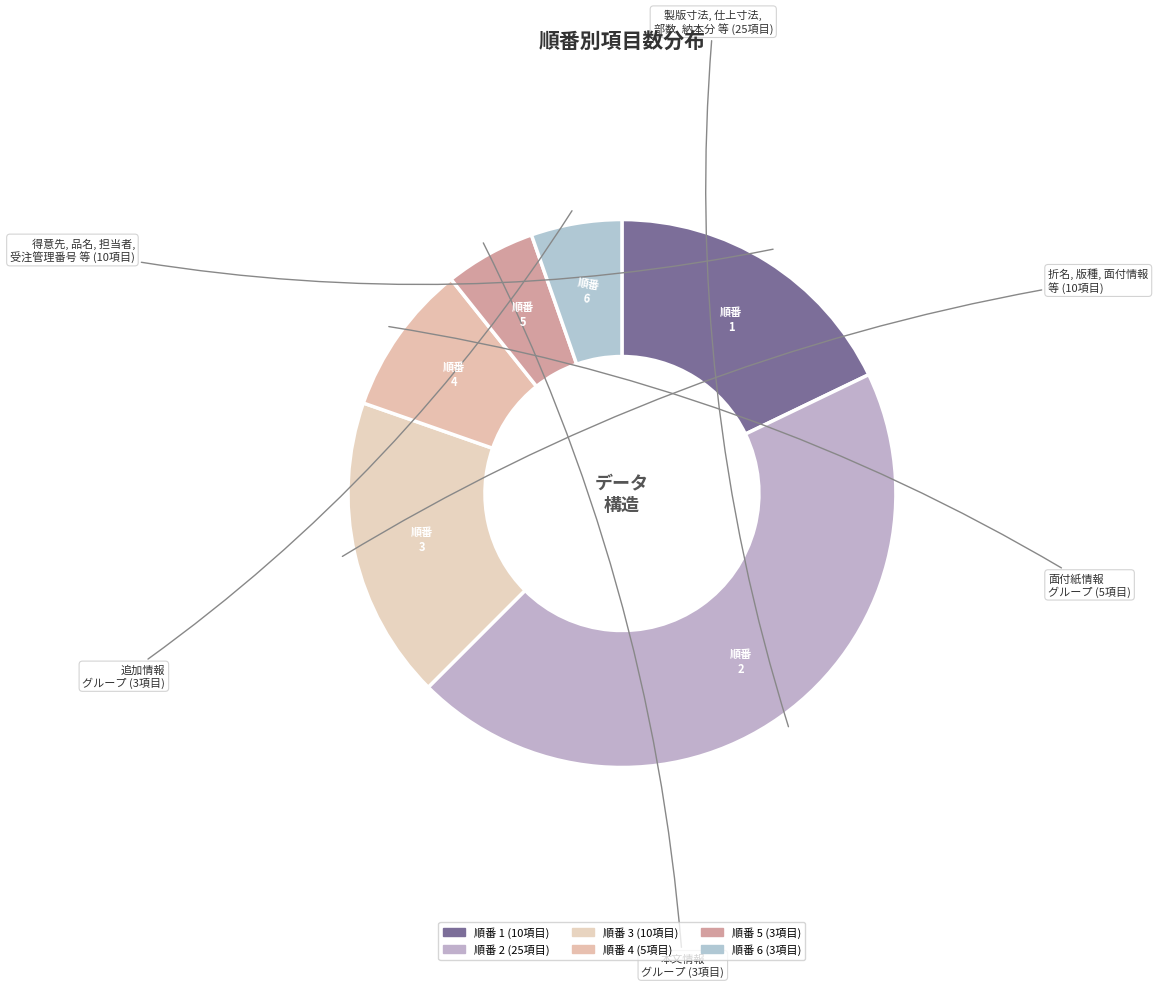

Is the sum of 順番 1 and 順番 3 greater than half?

No